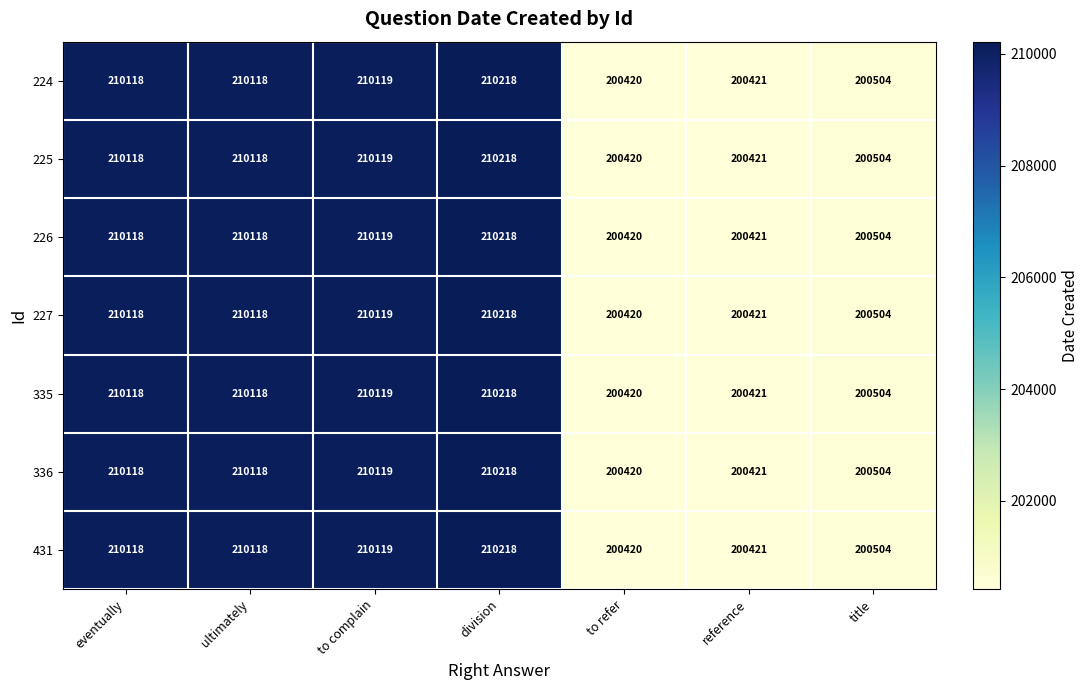

At how many categories does at least one series exceed 203517?

4